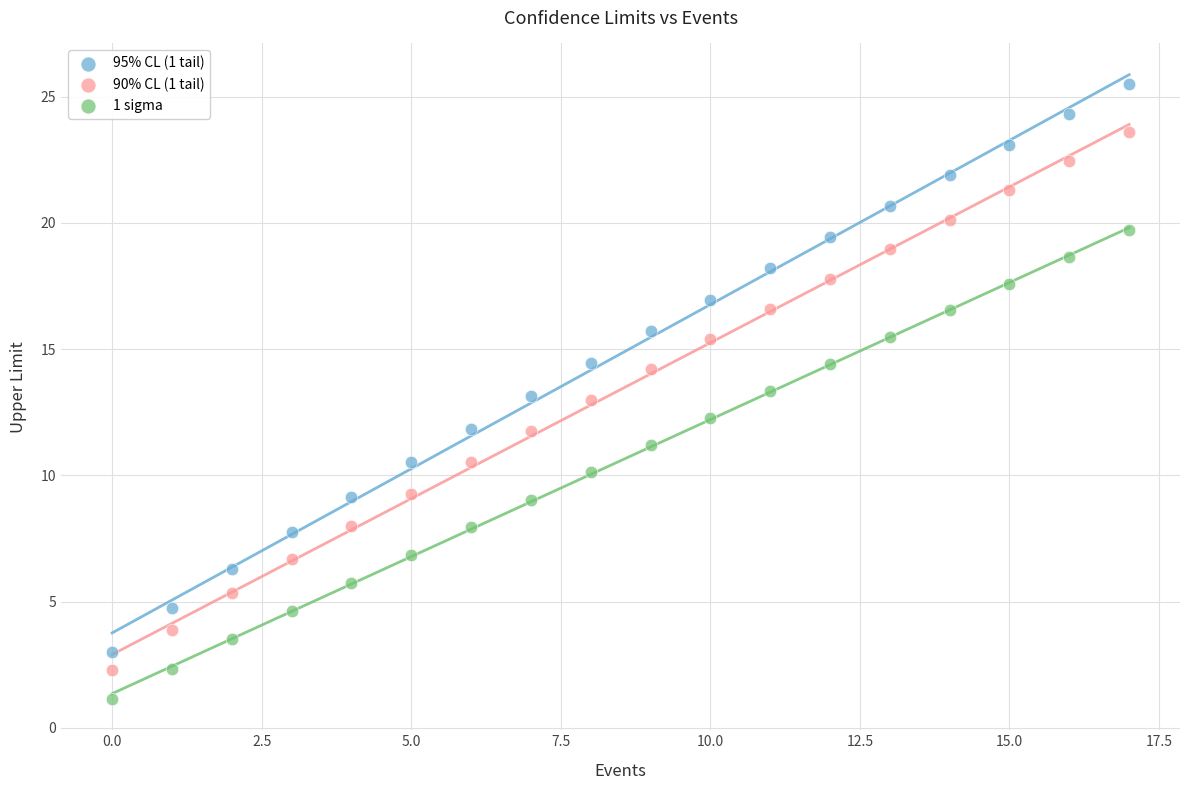

Across all data points, what is the range of Y values (max minus min)?

24.4